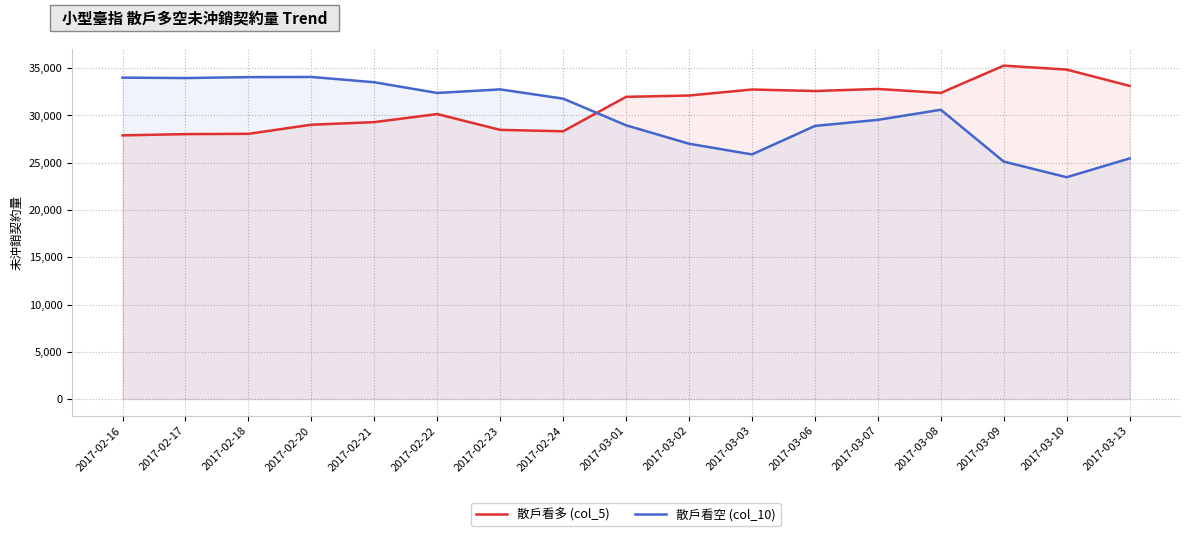

Does the chart have visible grid lines?

Yes